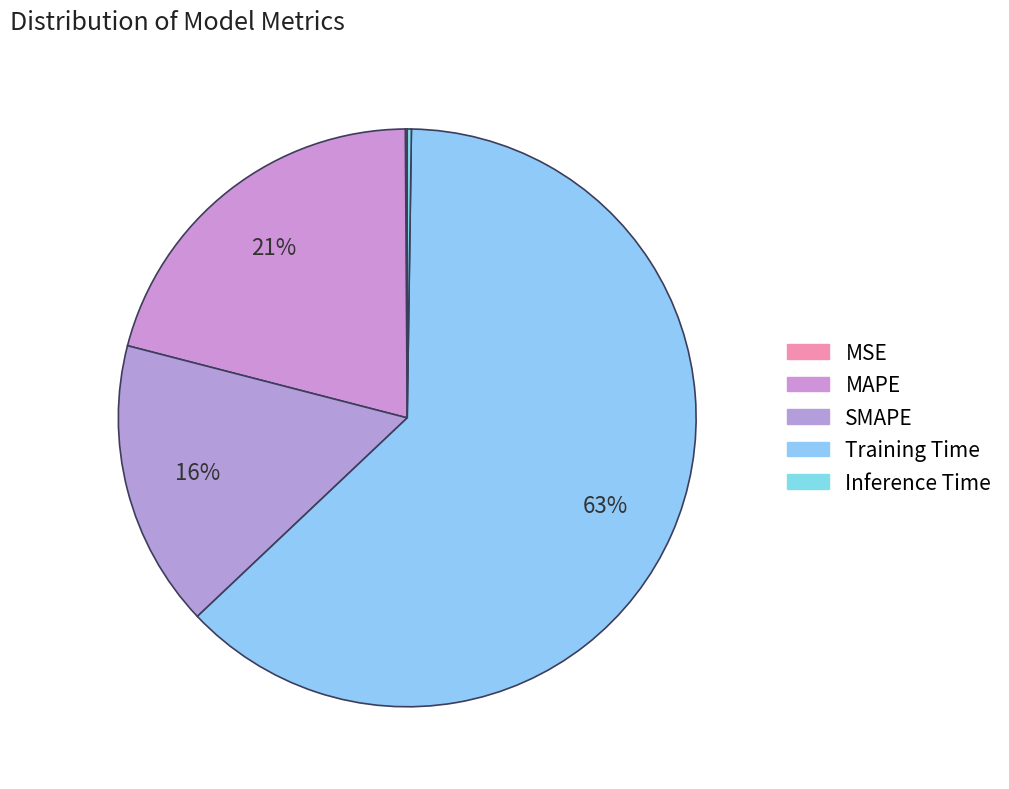

Rank the categories by value from highest to lowest.

Training Time, MAPE, SMAPE, Inference Time, MSE